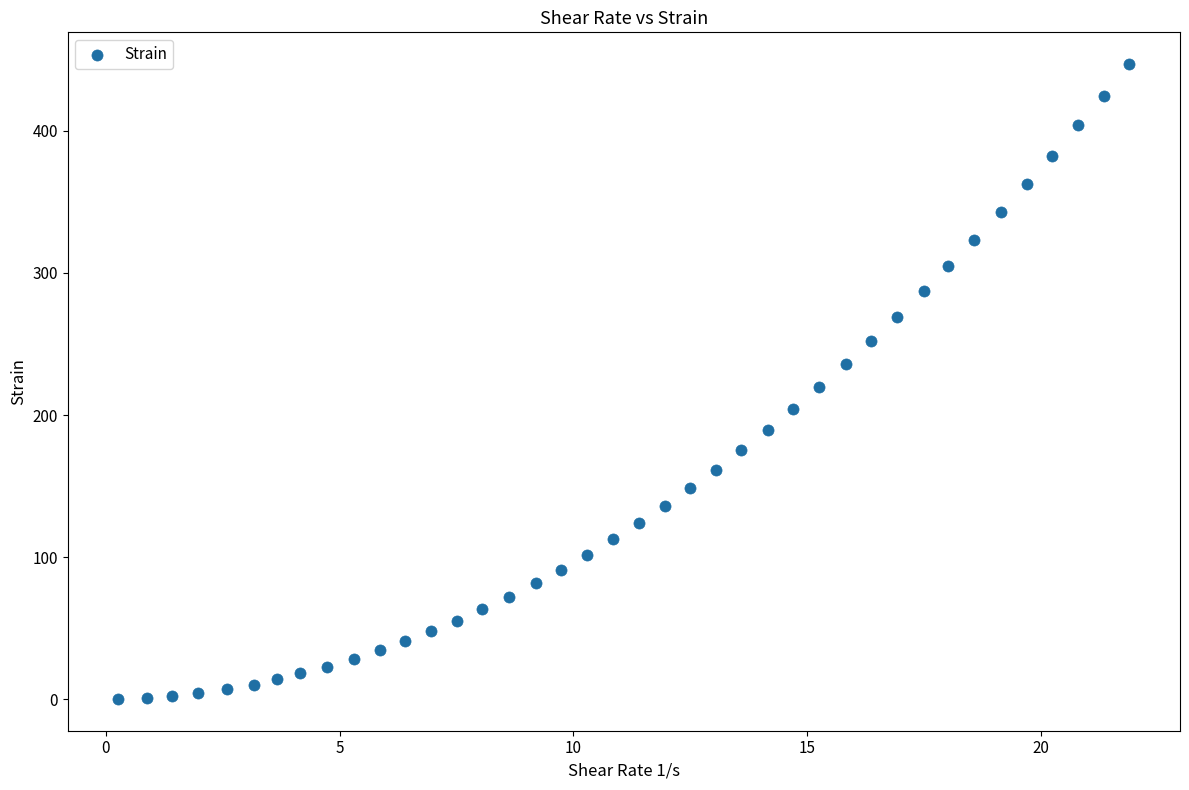

What is the range of X values (max minus min)?

21.6